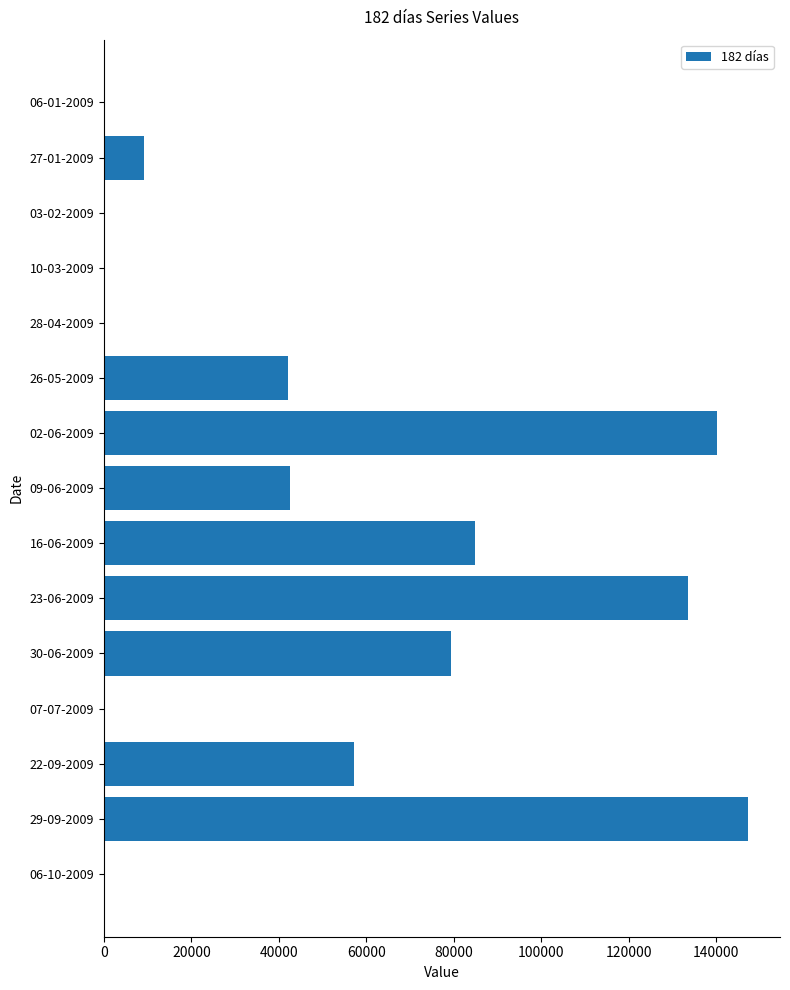

Is it true that the value at 16-06-2009 is 84782?

True